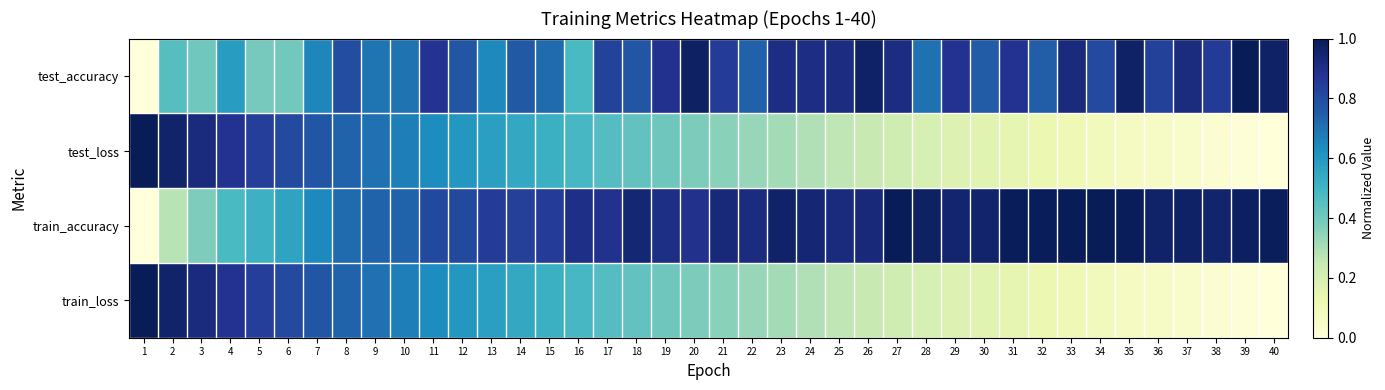

What is the spread (max minus min) of values at 11?

0.2